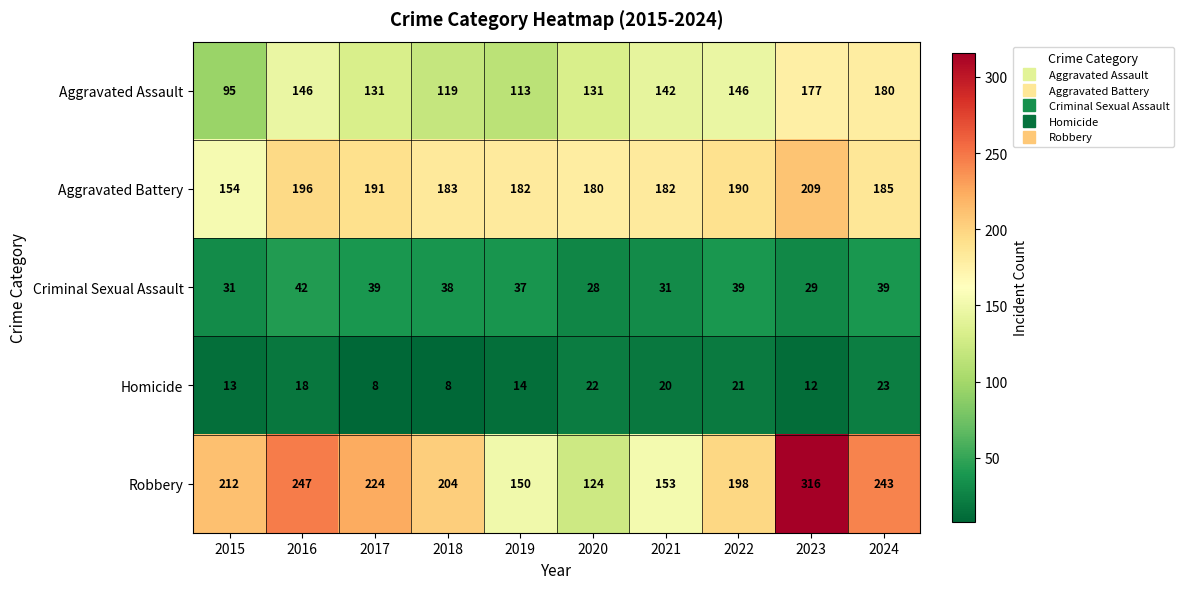

Is it true that Aggravated Assault equals 62 at 2022?

False